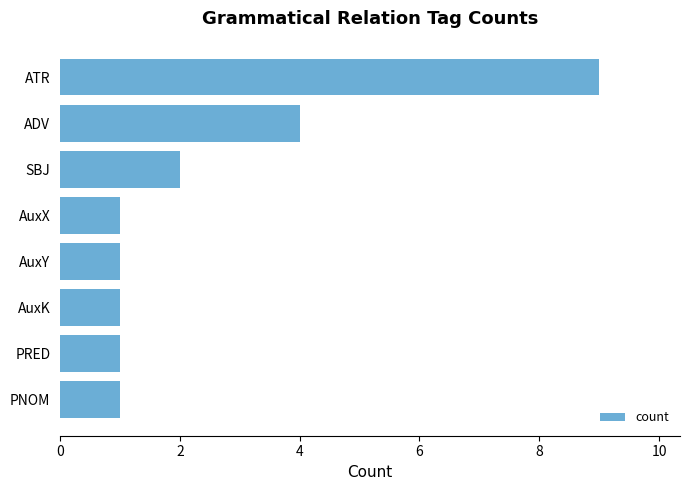

What is the sum of all values?

20